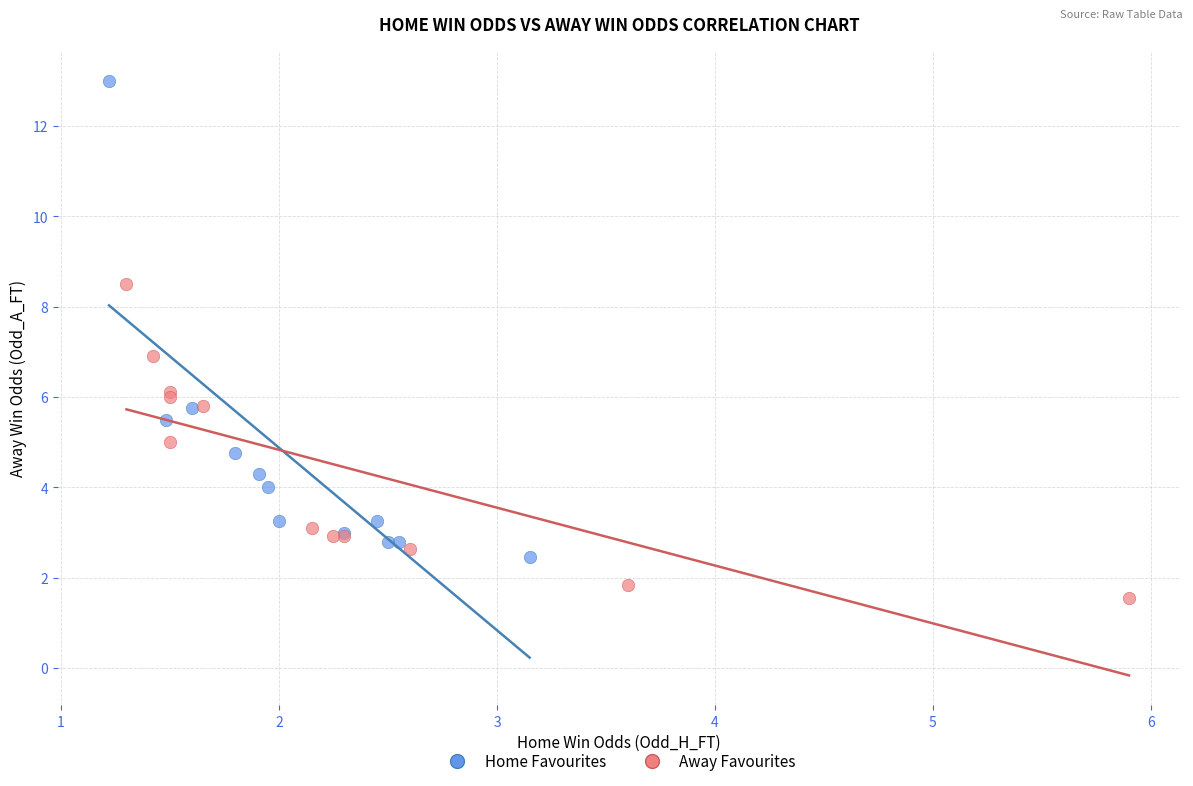

Which series contains the highest Y value?

Home Favourites